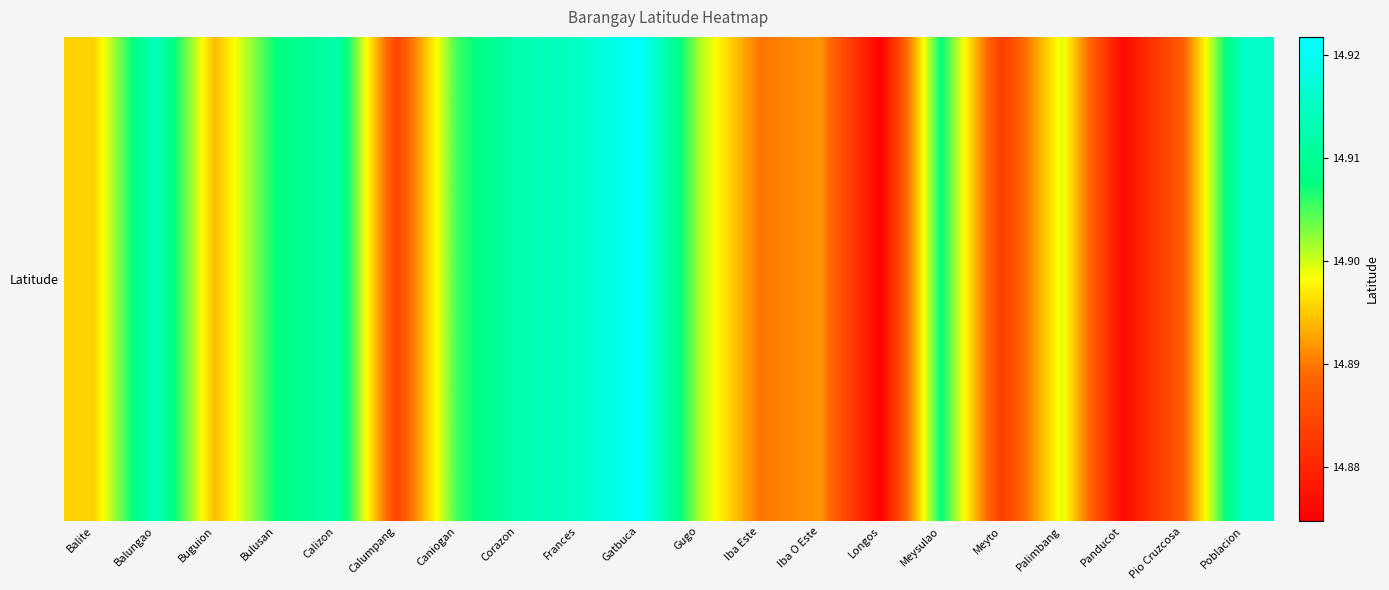

Read the value at Palimbang.

14.9